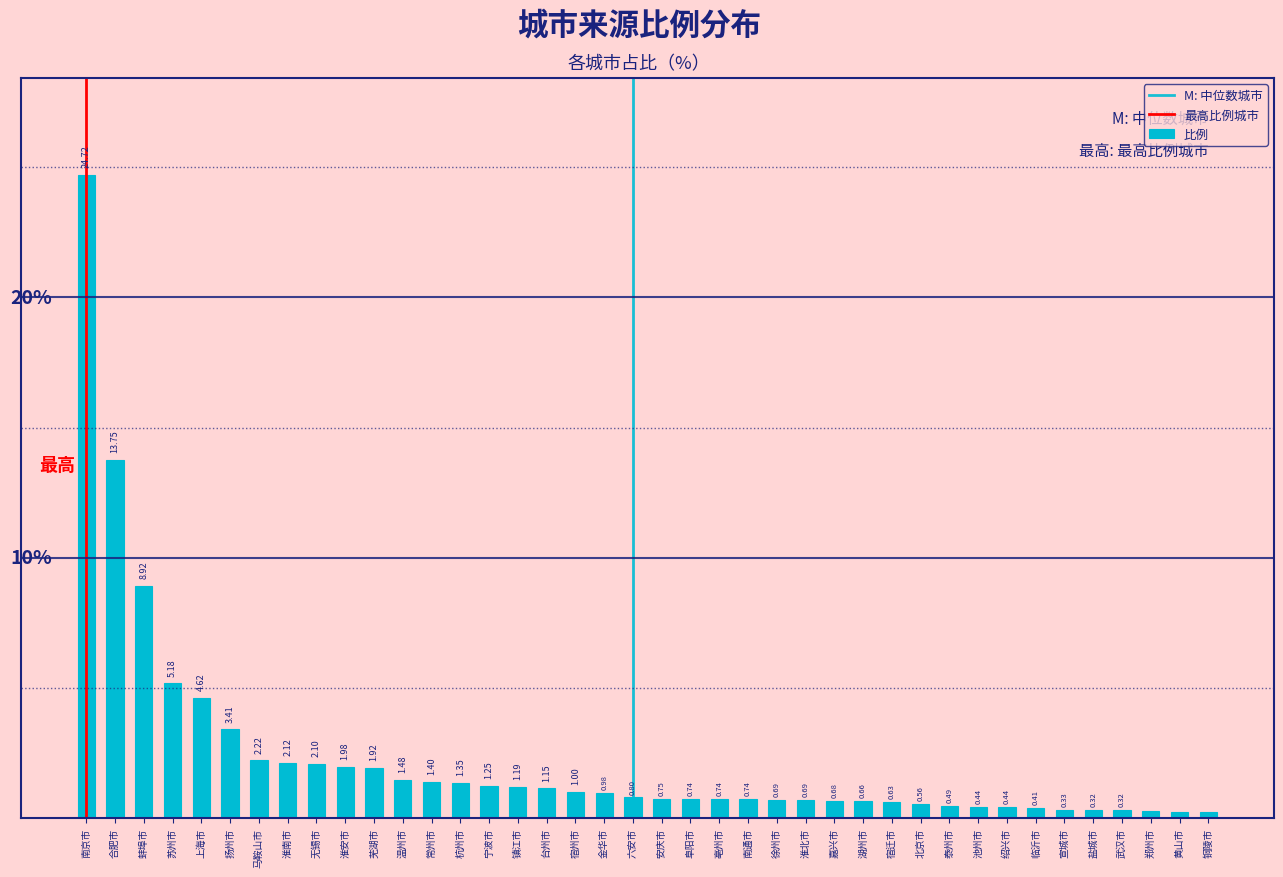

Which has a higher value, 南通市 or 温州市?

温州市